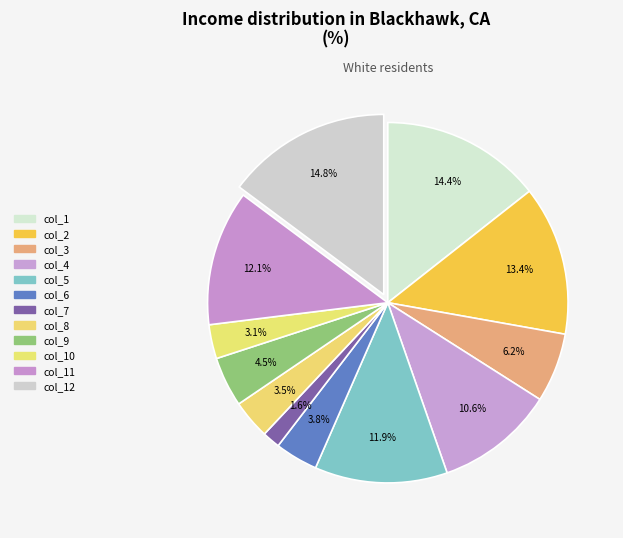

Between col_9 and col_10, which is larger?

col_9